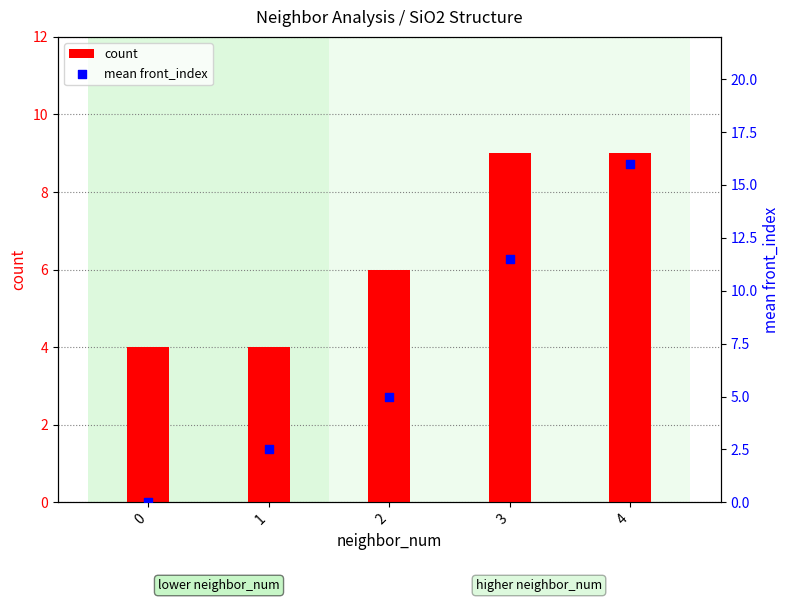

Is the value of mean front_index at 4 greater than the value of count at 2?

Yes